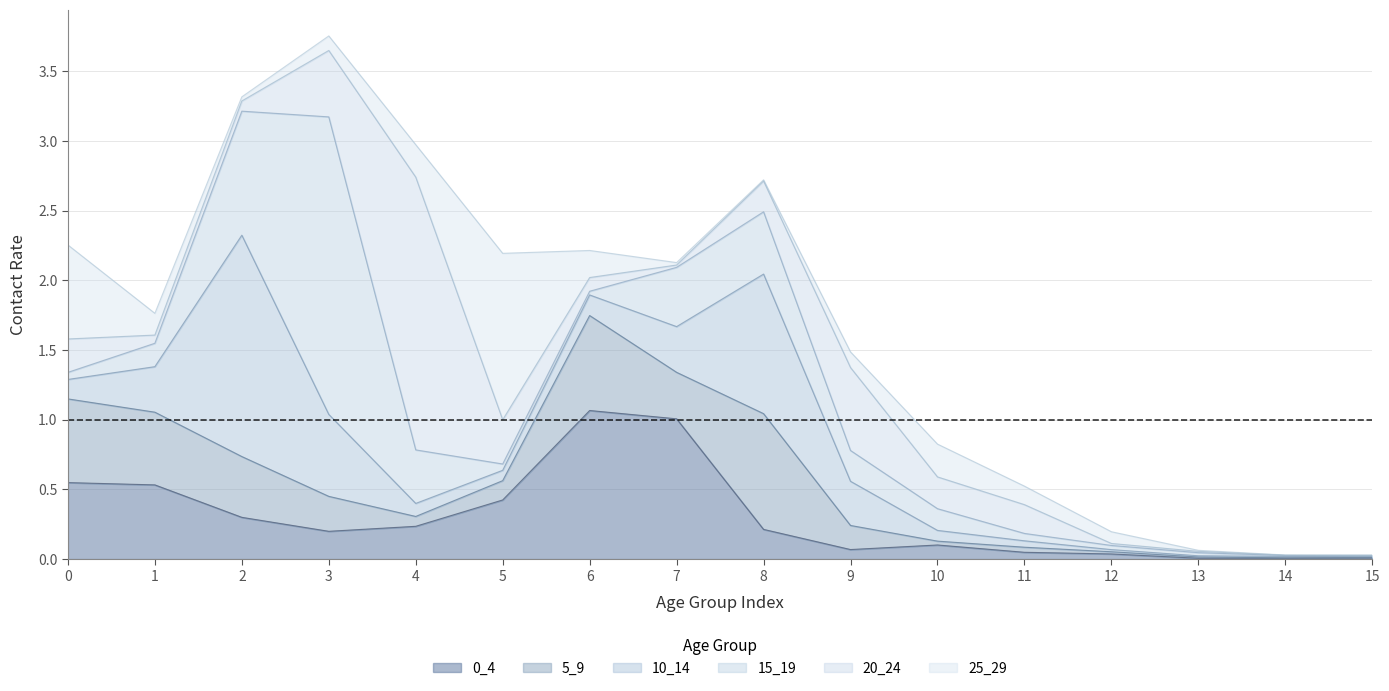

Reading left to right, what are all the values shown in this chart?

0_4: 0=0.5	1=0.5	2=0.3	3=0.2	4=0.2	5=0.4	6=1.1	7=1.0	8=0.2	9=0.1	10=0.1	11=0.0	12=0.0	13=0.0	14=0.0	15=0.0
5_9: 0=0.6	1=0.5	2=0.4	3=0.3	4=0.1	5=0.1	6=0.7	7=0.3	8=0.8	9=0.2	10=0.0	11=0.0	12=0.0	13=0.0	14=0.0	15=0.0
10_14: 0=0.1	1=0.3	2=1.6	3=0.6	4=0.1	5=0.1	6=0.1	7=0.3	8=1.0	9=0.3	10=0.1	11=0.0	12=0.0	13=0.0	14=0.0	15=0.0
15_19: 0=0.1	1=0.2	2=0.9	3=2.1	4=0.4	5=0.0	6=0.0	7=0.4	8=0.4	9=0.2	10=0.2	11=0.1	12=0.0	13=0.0	14=0.0	15=0.0
20_24: 0=0.2	1=0.1	2=0.1	3=0.5	4=2.0	5=0.3	6=0.1	7=0.0	8=0.2	9=0.6	10=0.2	11=0.2	12=0.0	13=0.0	14=0.0	15=0.0
25_29: 0=0.7	1=0.2	2=0.0	3=0.1	4=0.2	5=1.2	6=0.2	7=0.0	8=0.0	9=0.1	10=0.2	11=0.1	12=0.1	13=0.0	14=0.0	15=0.0